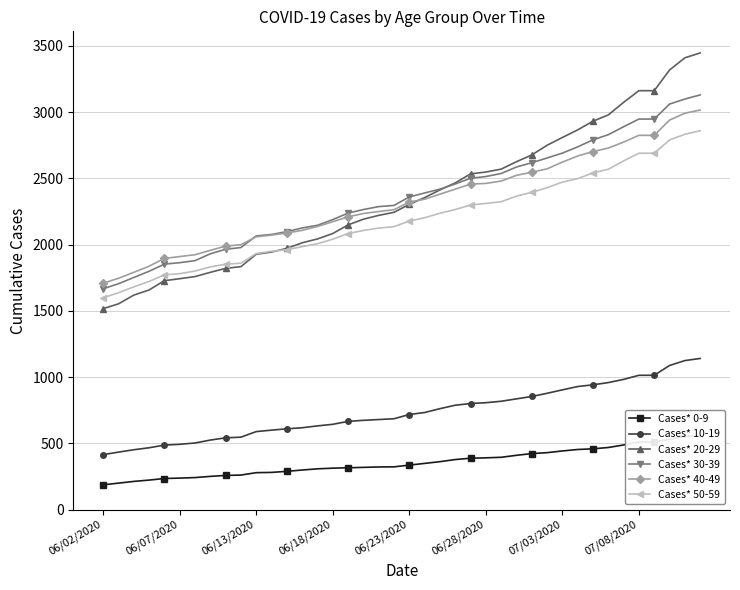

The value of Cases* 30-39 at 06/23/2020 is 757. True or false?

False